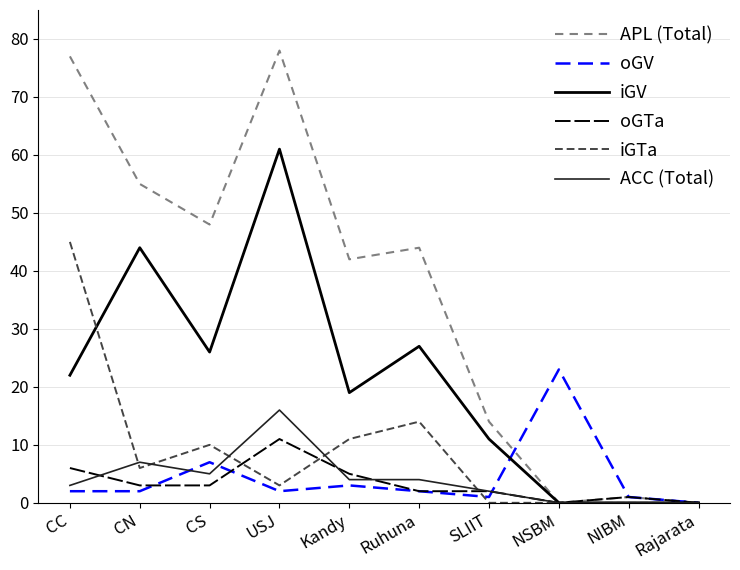

At which category is the sum across all series the highest?

USJ